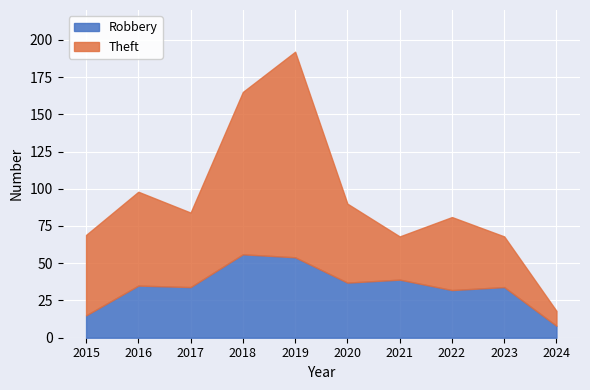

True or false: Robbery and Theft intersect in this chart.

False